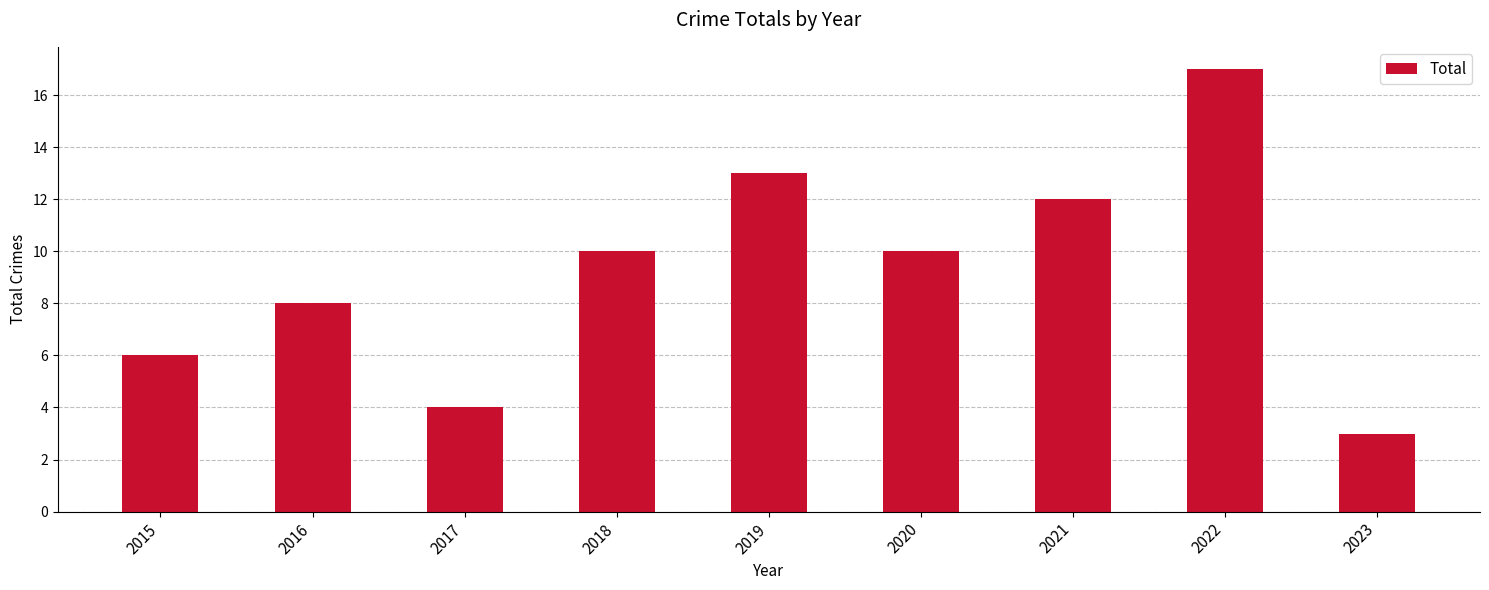

Reading left to right, transcribe all the data shown in this chart.

6	8	4	10	13	10	12	17	3